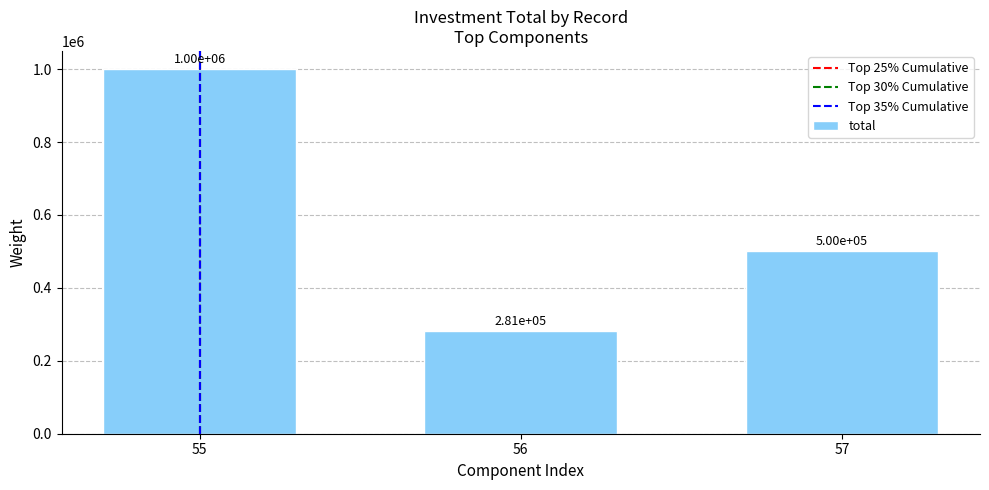

The value at 57 is 500000. True or false?

True